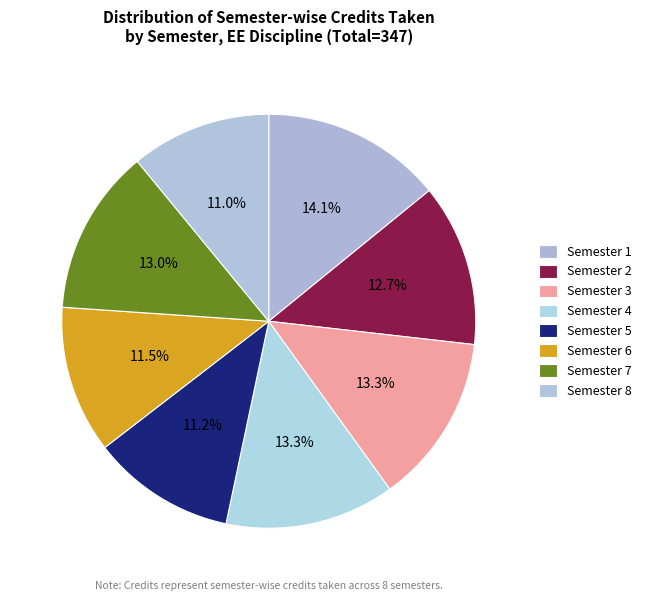

What is the change in value from Semester 1 to Semester 7?

-4